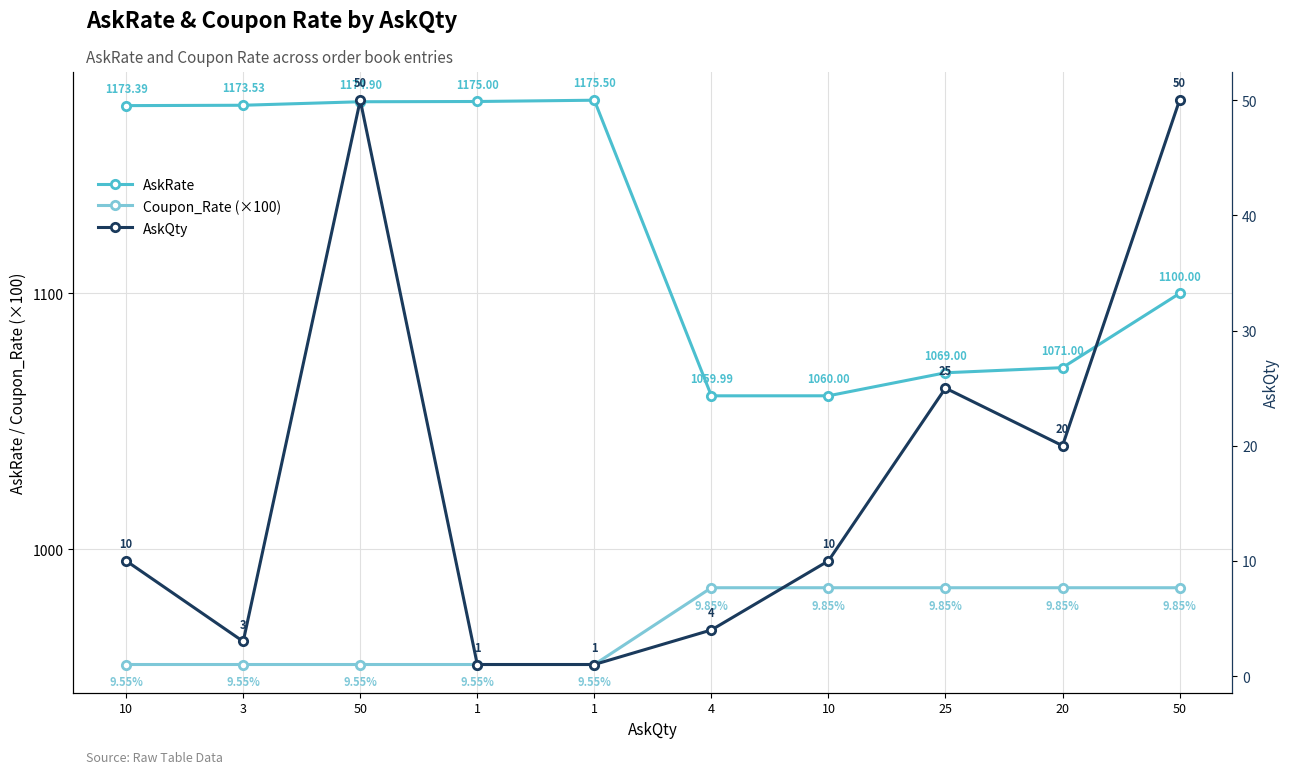

The value of Coupon_Rate (×100) at 50 is 370.9. True or false?

False